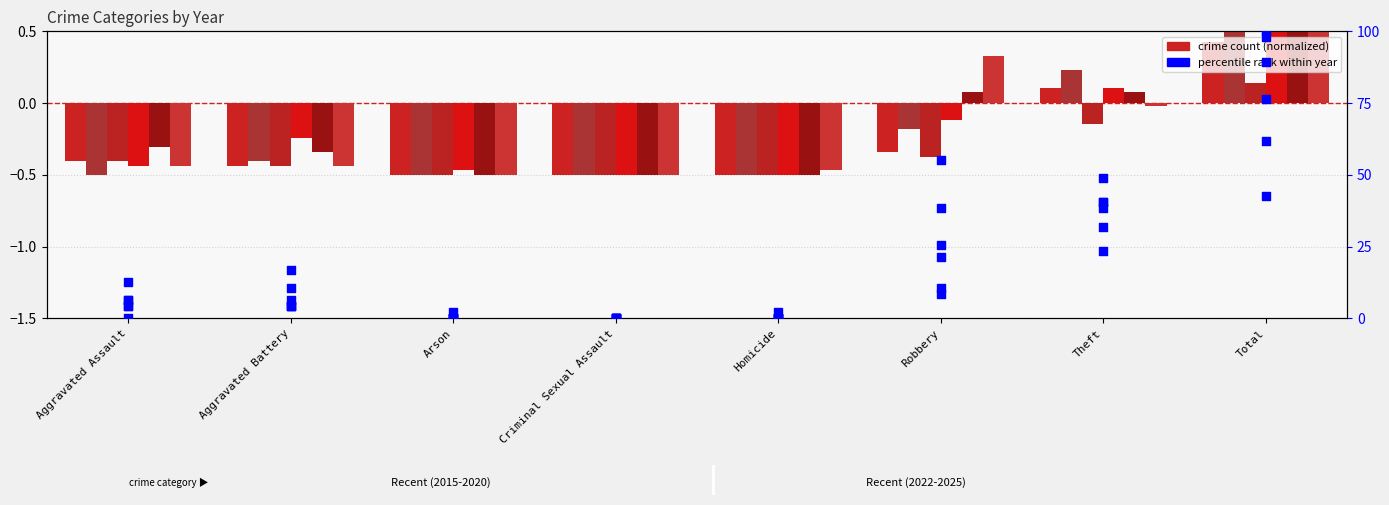

What is the change in value from Aggravated Battery to Criminal Sexual Assault?

-4.3